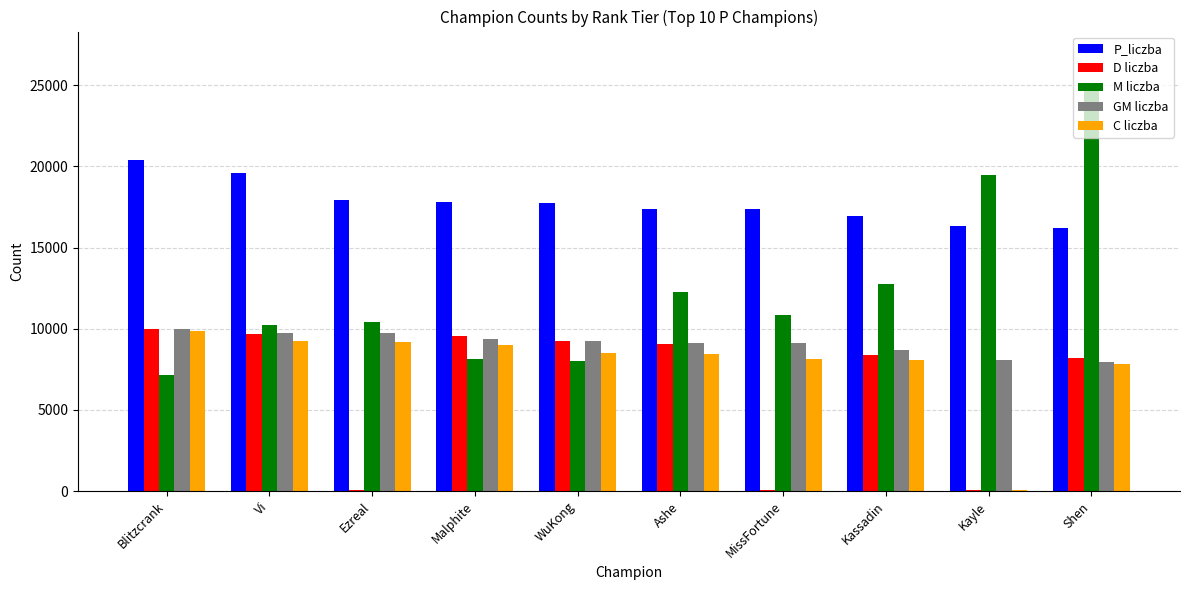

Is it true that P_liczba equals 9768 at Blitzcrank?

False